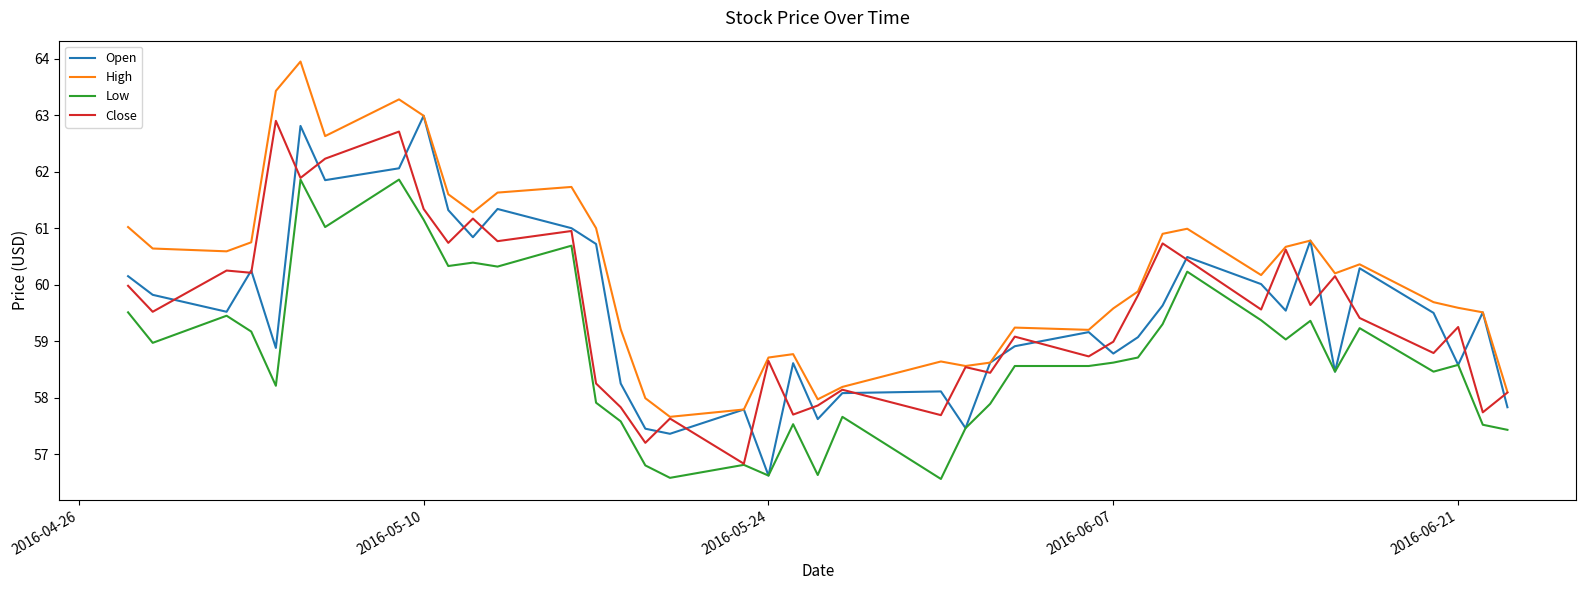

True or false: Low and High cross at least once.

False